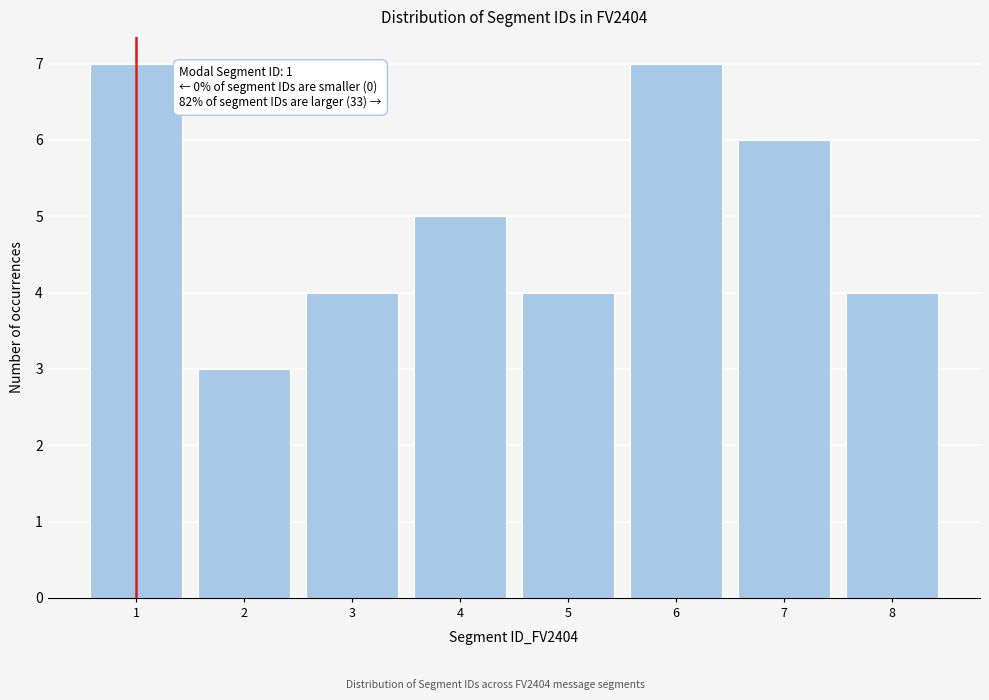

Reading left to right, transcribe all the data shown in this chart.

1=7	2=3	3=4	4=5	5=4	6=7	7=6	8=4